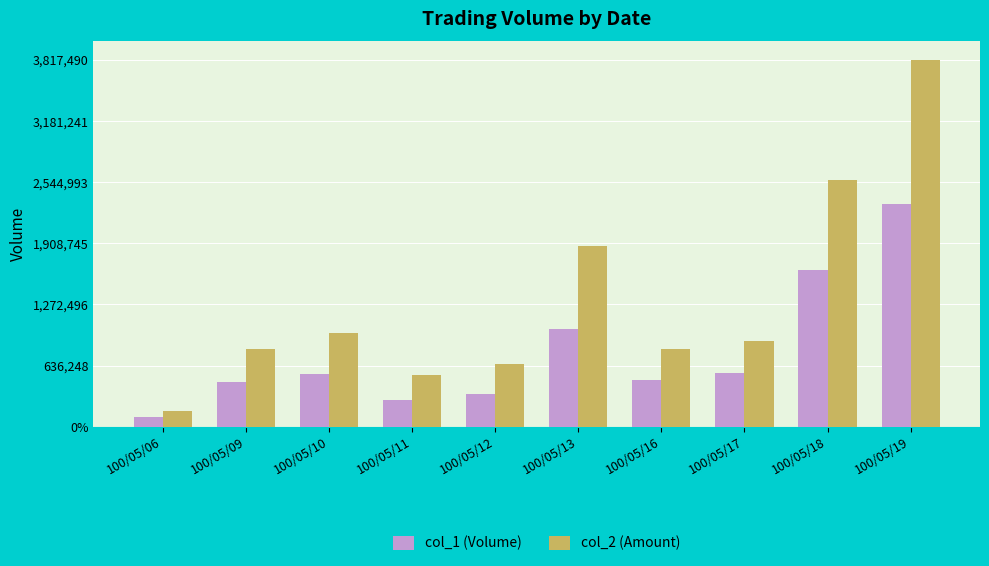

Are the bars horizontal?

No